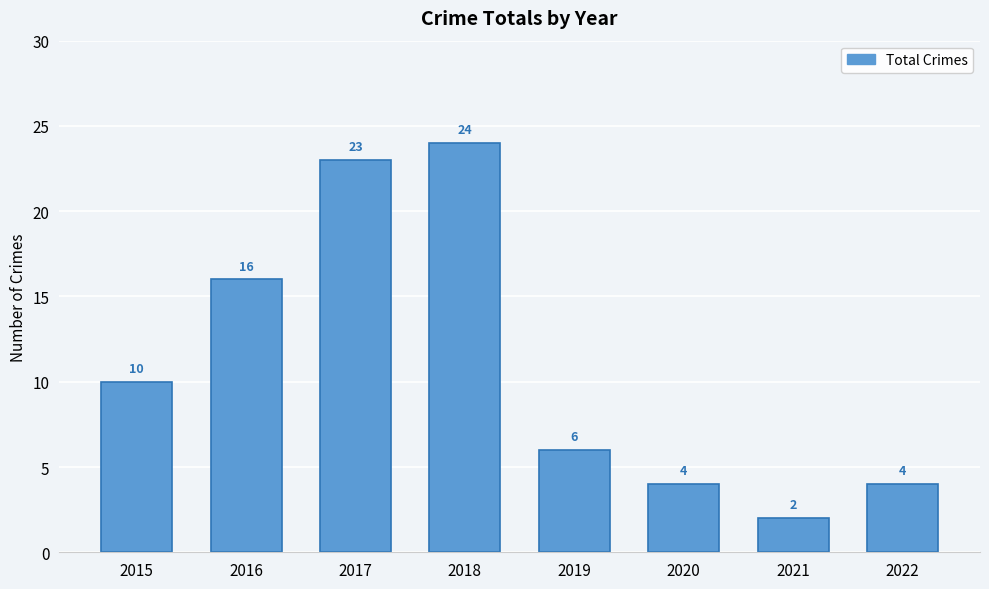

What is the value of the 2nd bar from the left?

16